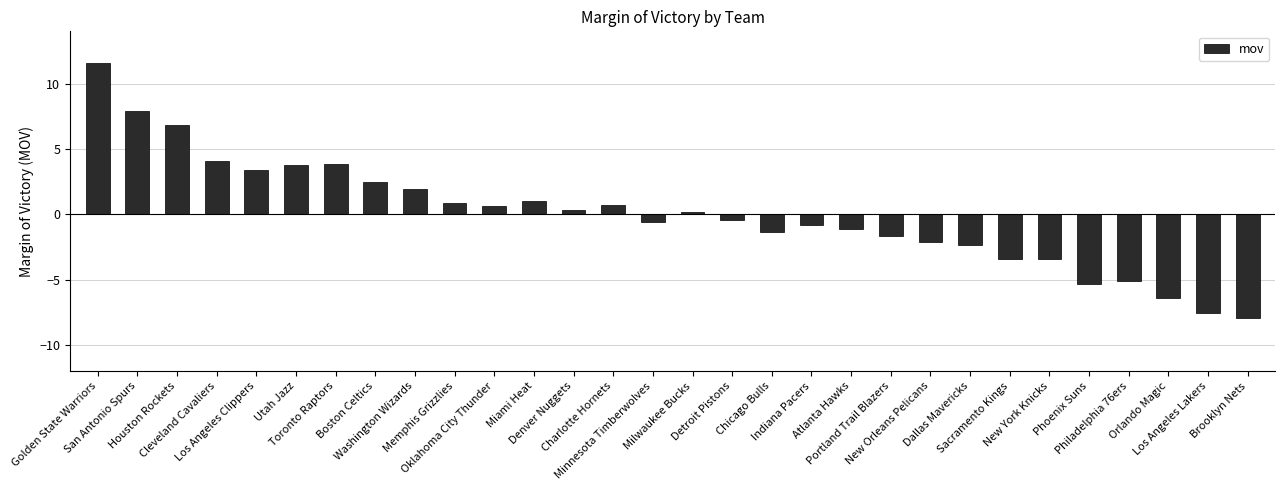

What is the value of the 19th bar from the left?

-0.8